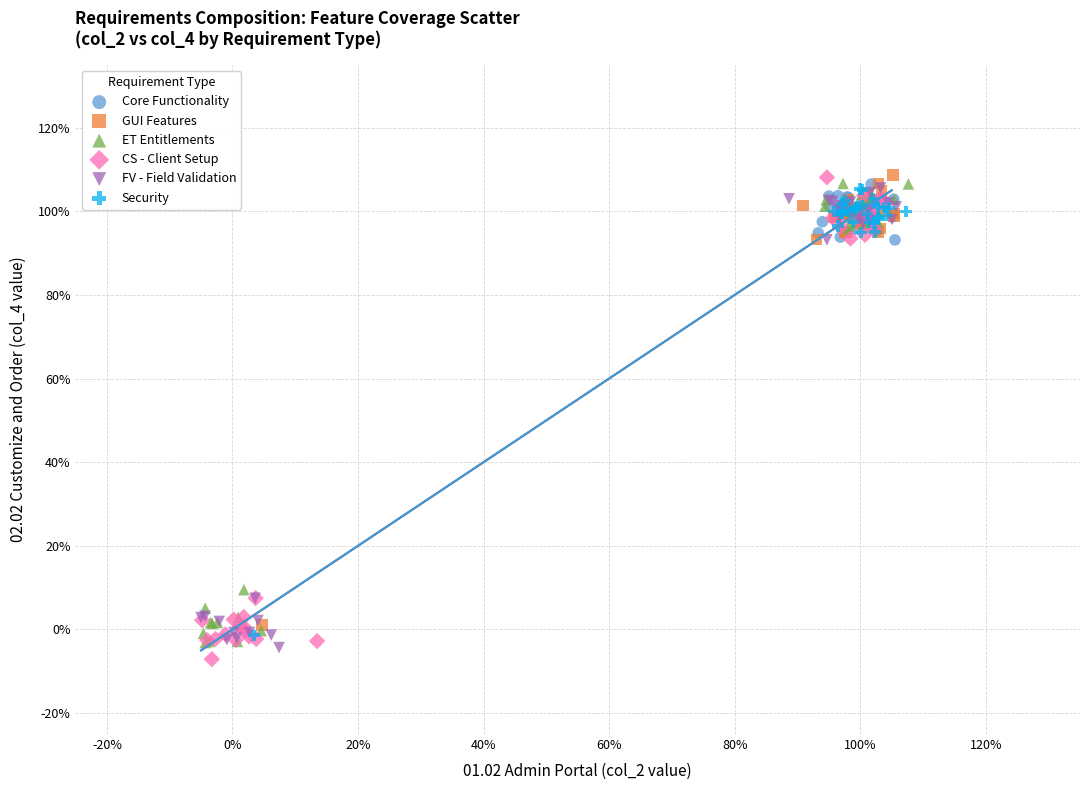

What are all the series names shown in the legend?

Core Functionality, GUI Features, ET Entitlements, CS - Client Setup, FV - Field Validation, Security